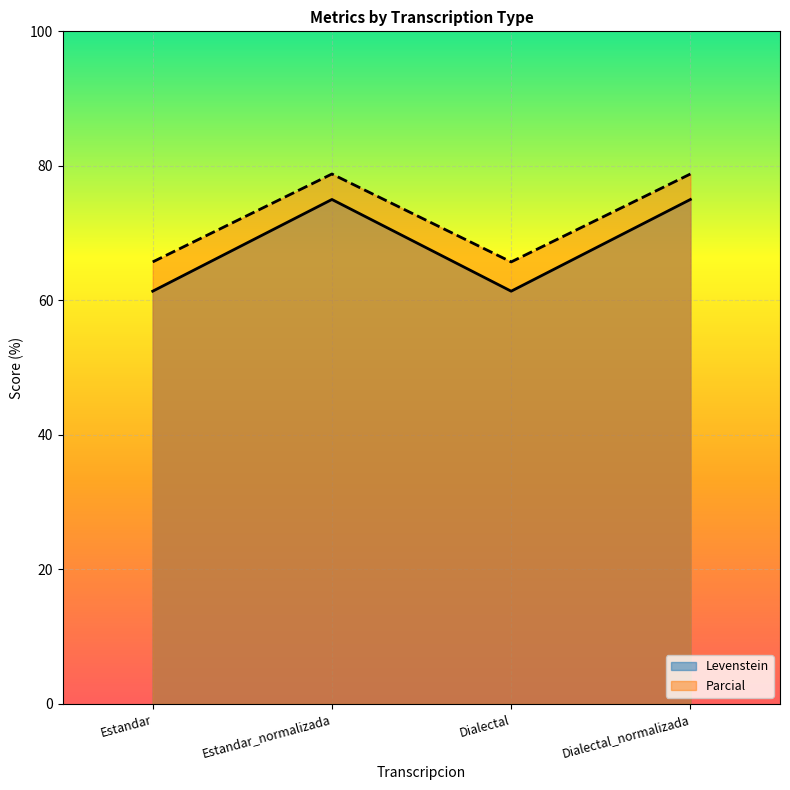

Does the chart display data point markers on the line(s)?

No